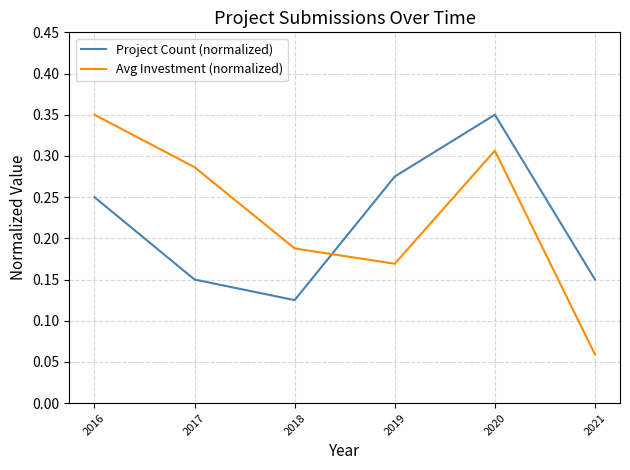

In Project Count (normalized), how many points are higher than both neighbors (excluding endpoints)?

1